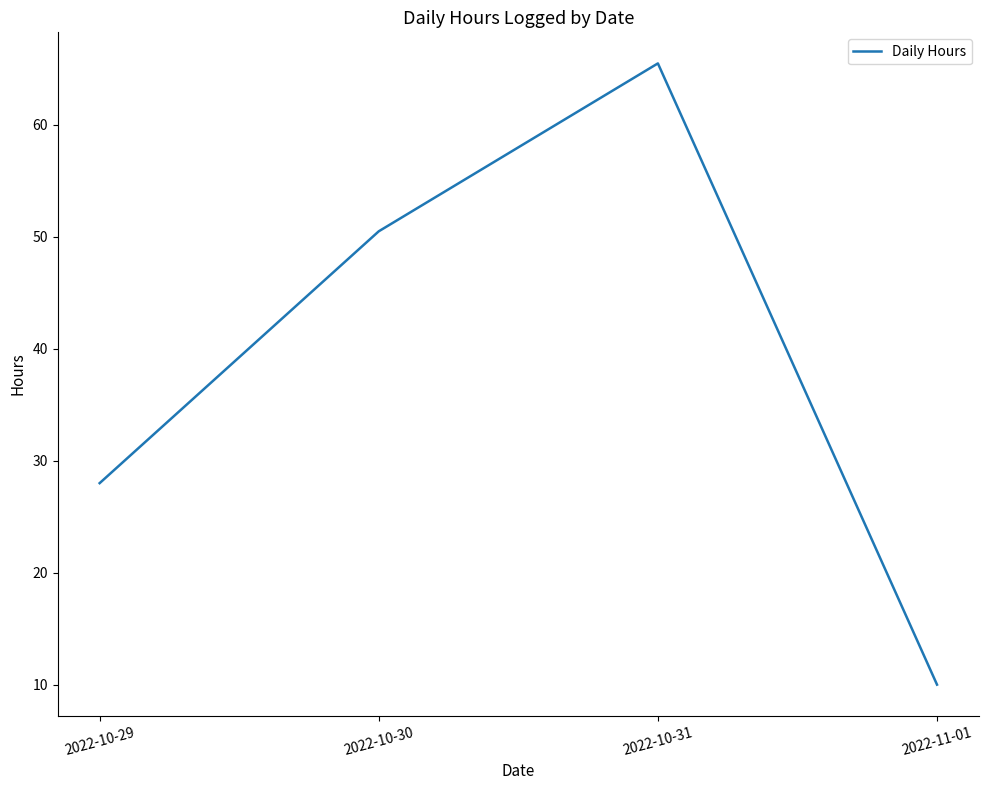

How many lines are shown in the chart?

1